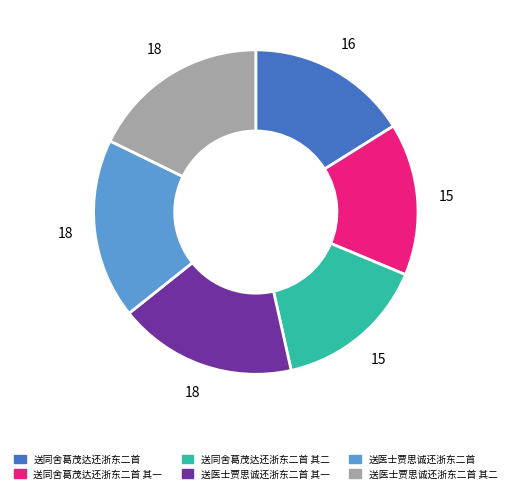

Is there any slice that represents more than half of the pie?

No